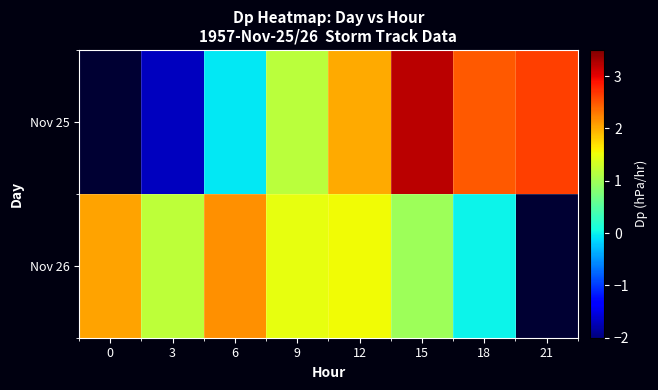

Rank the series by their average value, from highest to lowest.

Nov 25, Nov 26